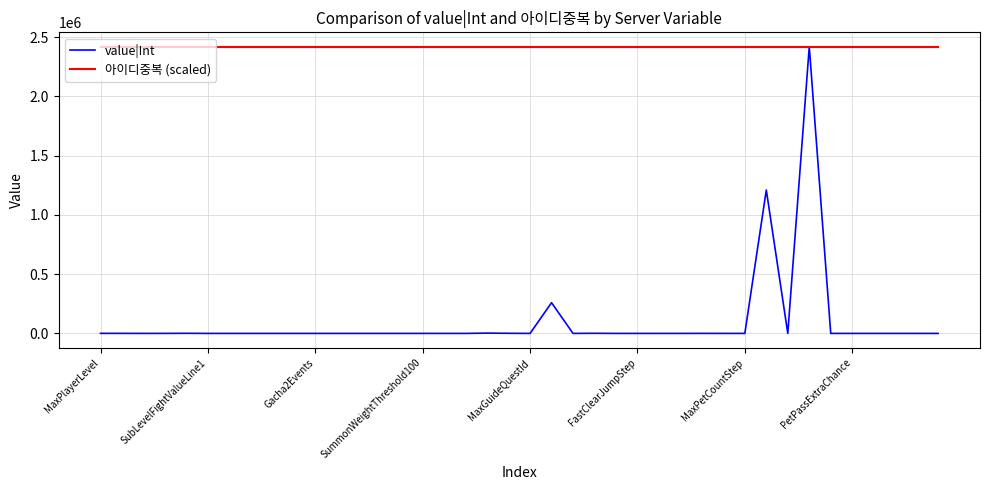

What is the highest value of the value|Int series?

2419200